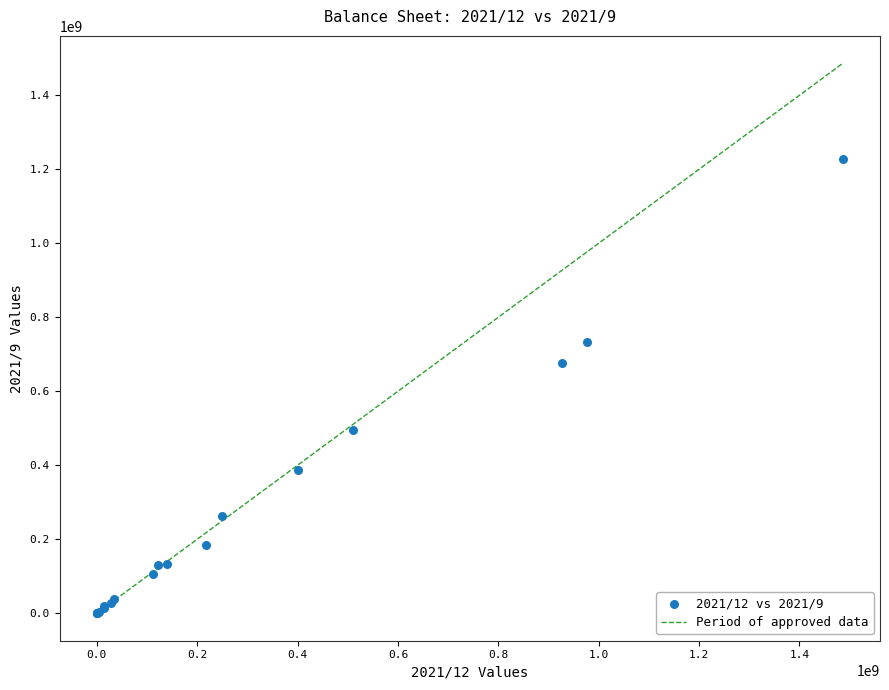

What Y value in the scatter plot is closest to 614199476?

677296316